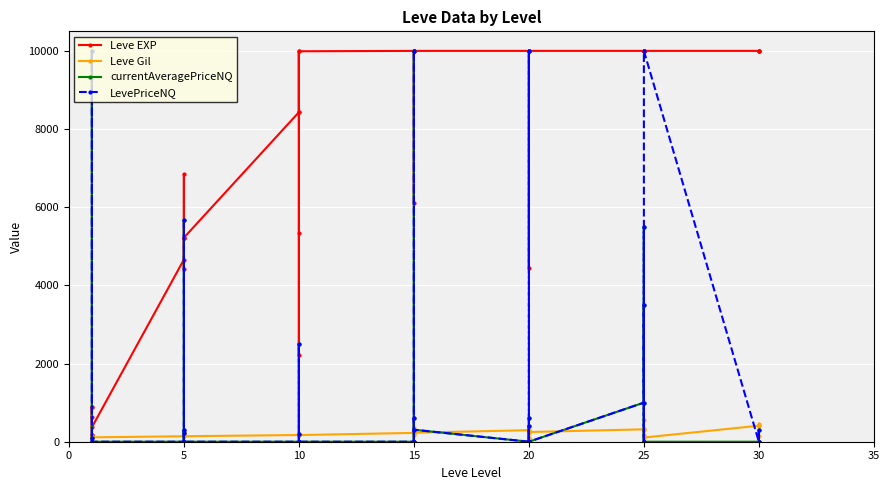

What is the sum of all Leve Gil values?

8663.0